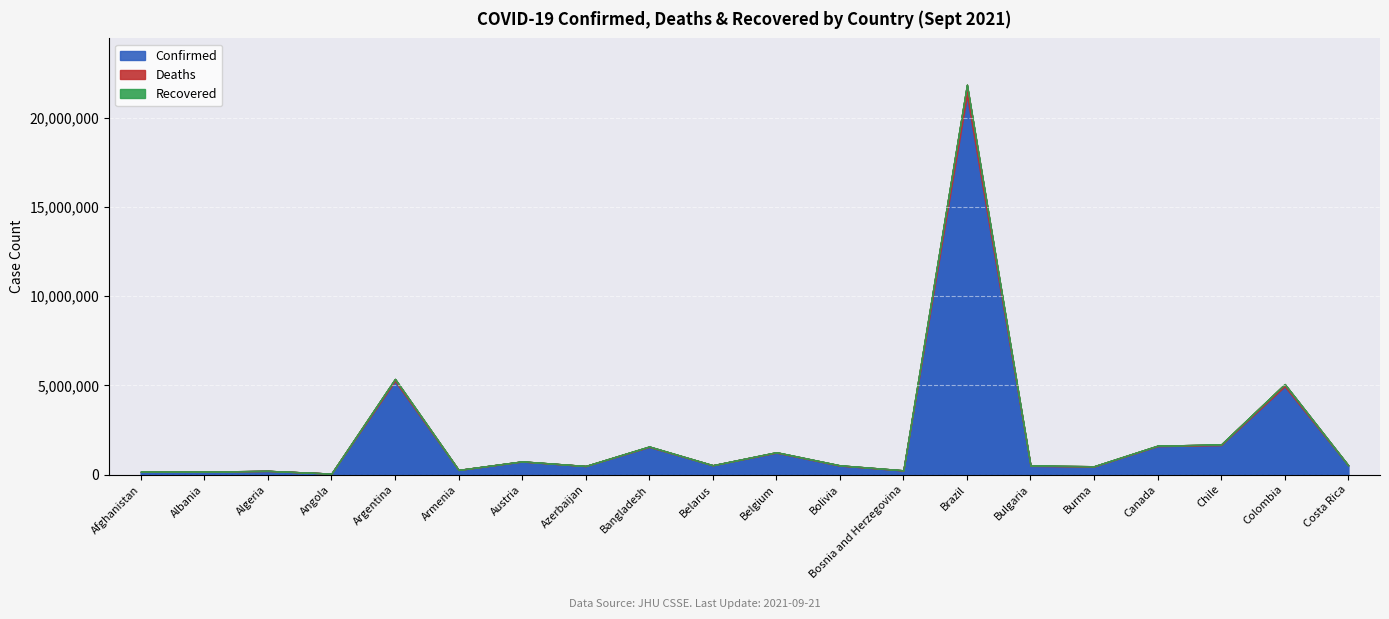

Which series has the largest range (max minus min)?

Confirmed